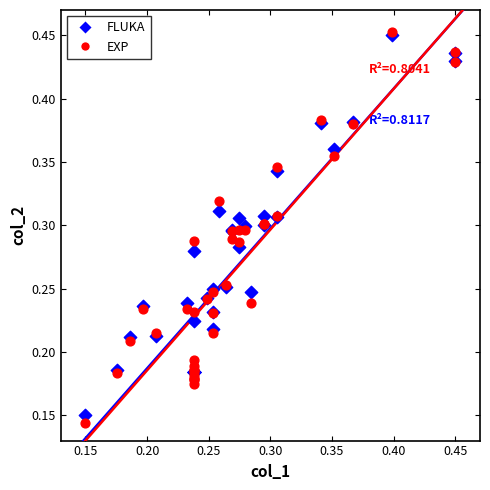

What are all the series names shown in the legend?

FLUKA, EXP